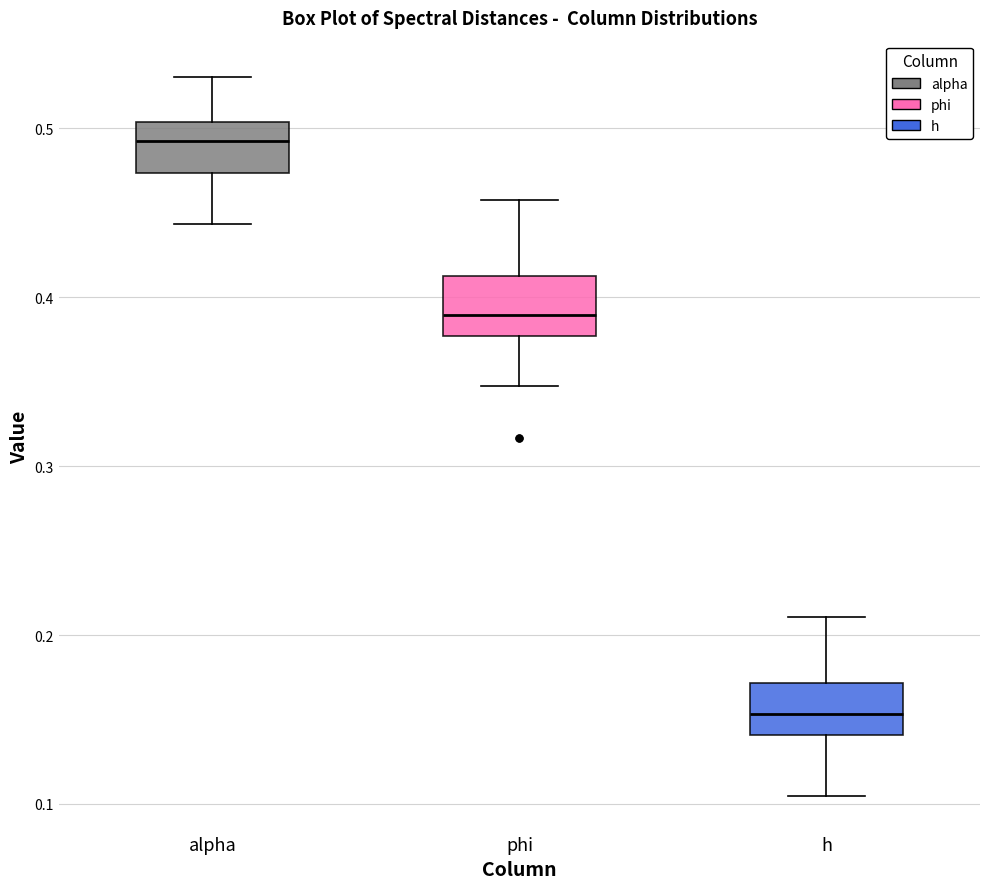

Reading left to right, transcribe this box plot: for each box, give where its median line is, the range the box spans, and where its two whiskers end, as read against the y-axis. The values are not printed on the chart, so give them approximately, as read against the axis.

alpha: median 0.49, box 0.47 to 0.50, whiskers 0.44 to 0.53
phi: median 0.39, box 0.38 to 0.41, whiskers 0.35 to 0.46
h: median 0.15, box 0.14 to 0.17, whiskers 0.10 to 0.21